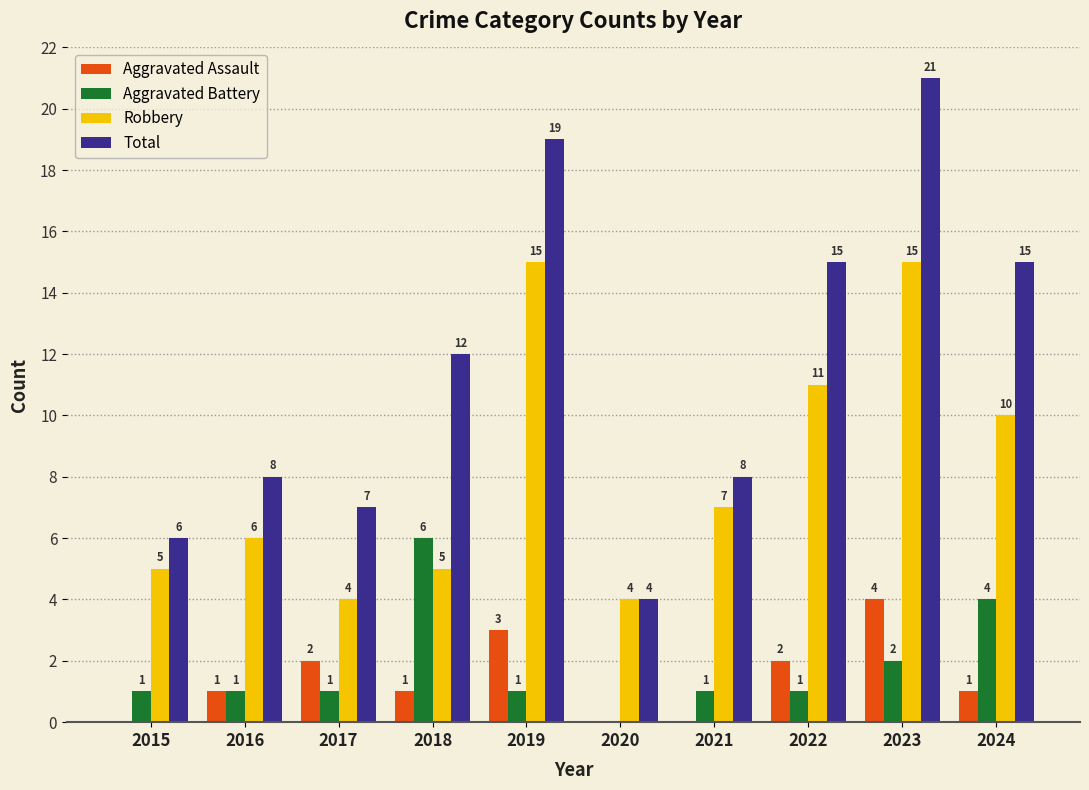

Reading left to right, extract all data points from this chart.

Aggravated Assault: 0	1	2	1	3	0	0	2	4	1
Aggravated Battery: 1	1	1	6	1	0	1	1	2	4
Robbery: 5	6	4	5	15	4	7	11	15	10
Total: 6	8	7	12	19	4	8	15	21	15